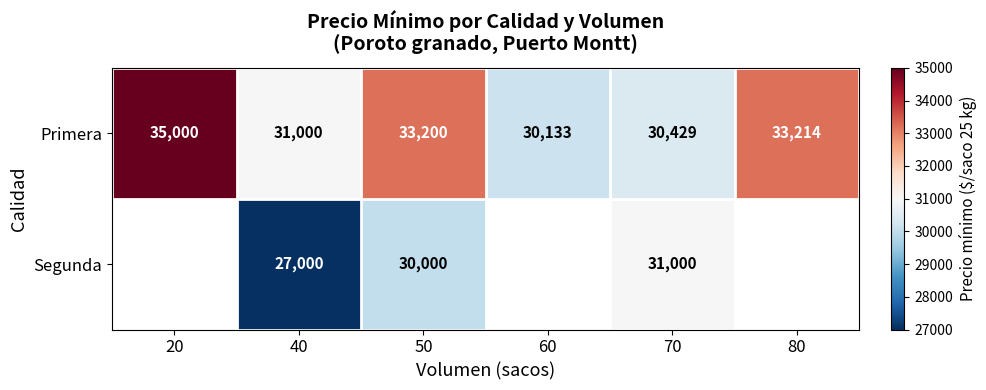

At which label is Primera closest to 32566?

50